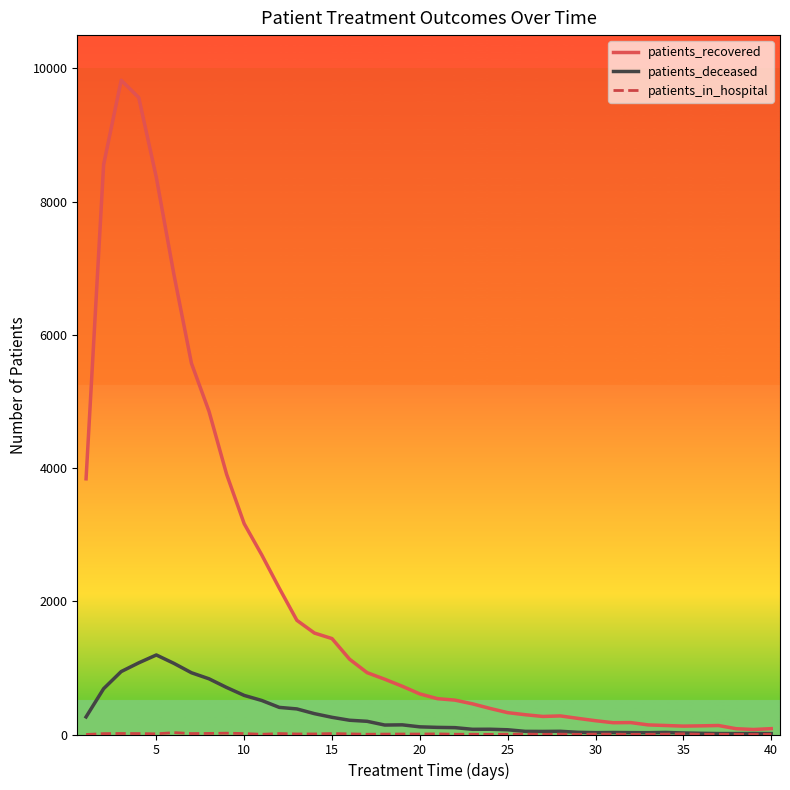

What is the maximum value for patients_deceased?

1194